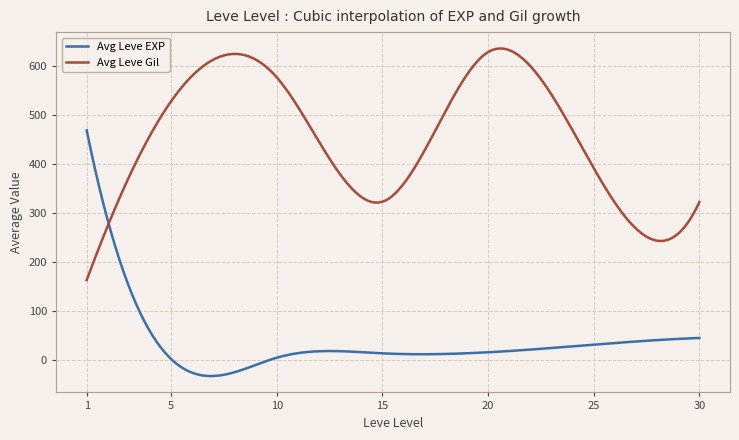

List the series in order of their overall mean, lowest first.

Avg Leve EXP, Avg Leve Gil